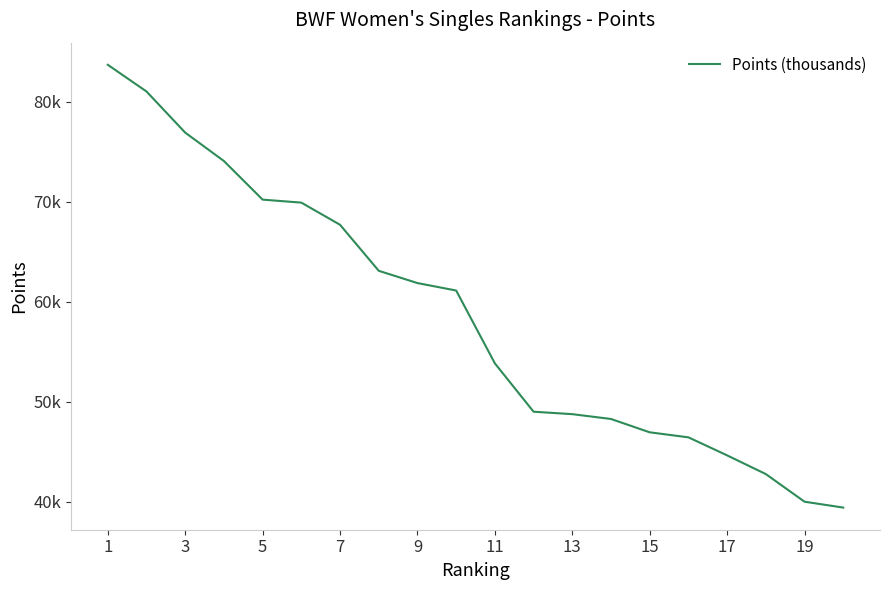

Does the chart have visible grid lines?

No